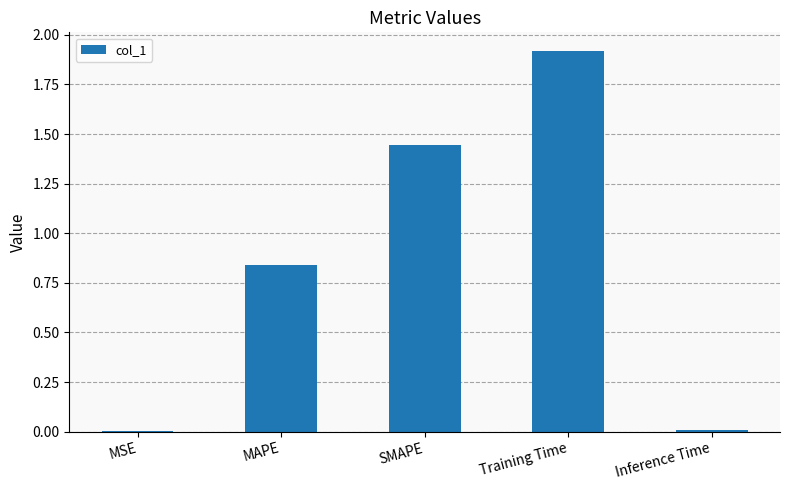

Does the chart contain stacked bars?

No